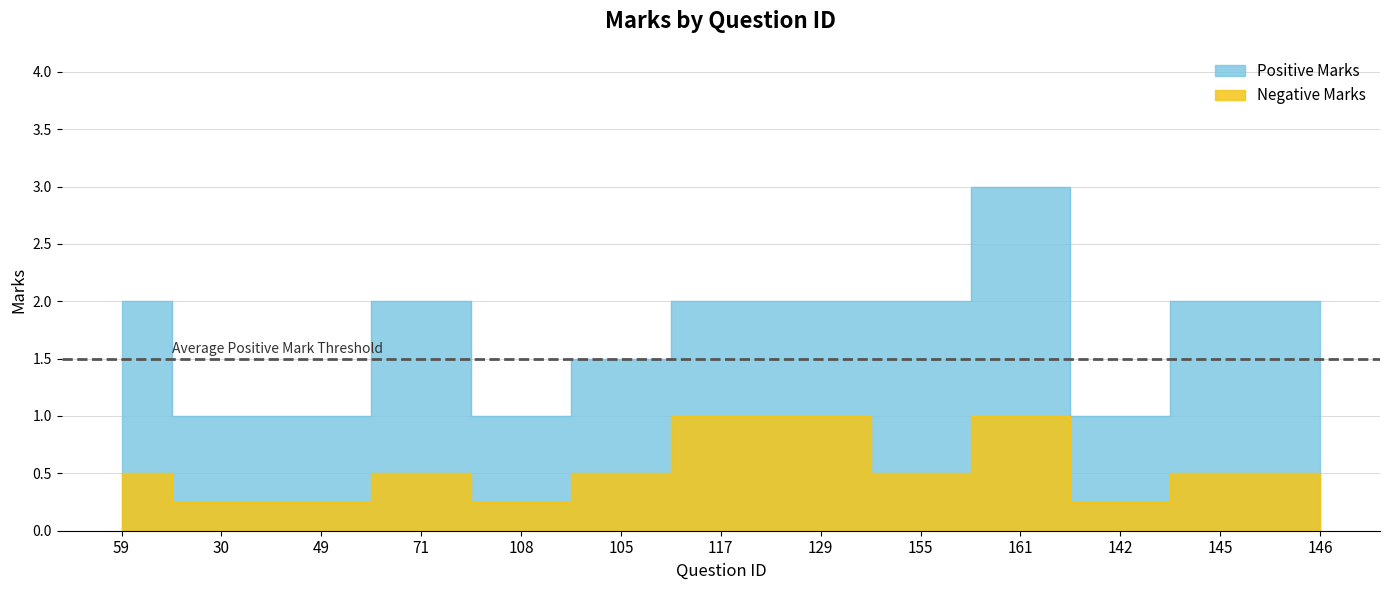

What are all the series names shown in the legend?

Positive Marks, Negative Marks